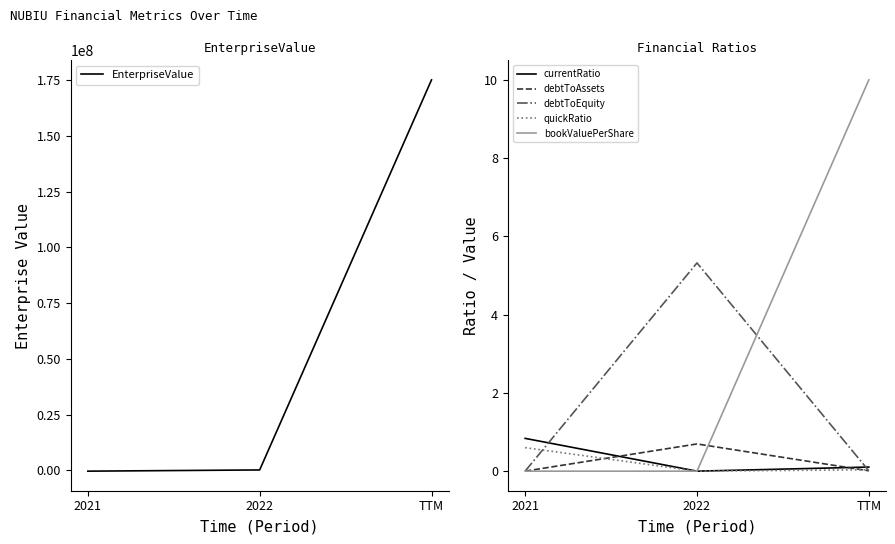

How many distinct data groups are displayed?

6